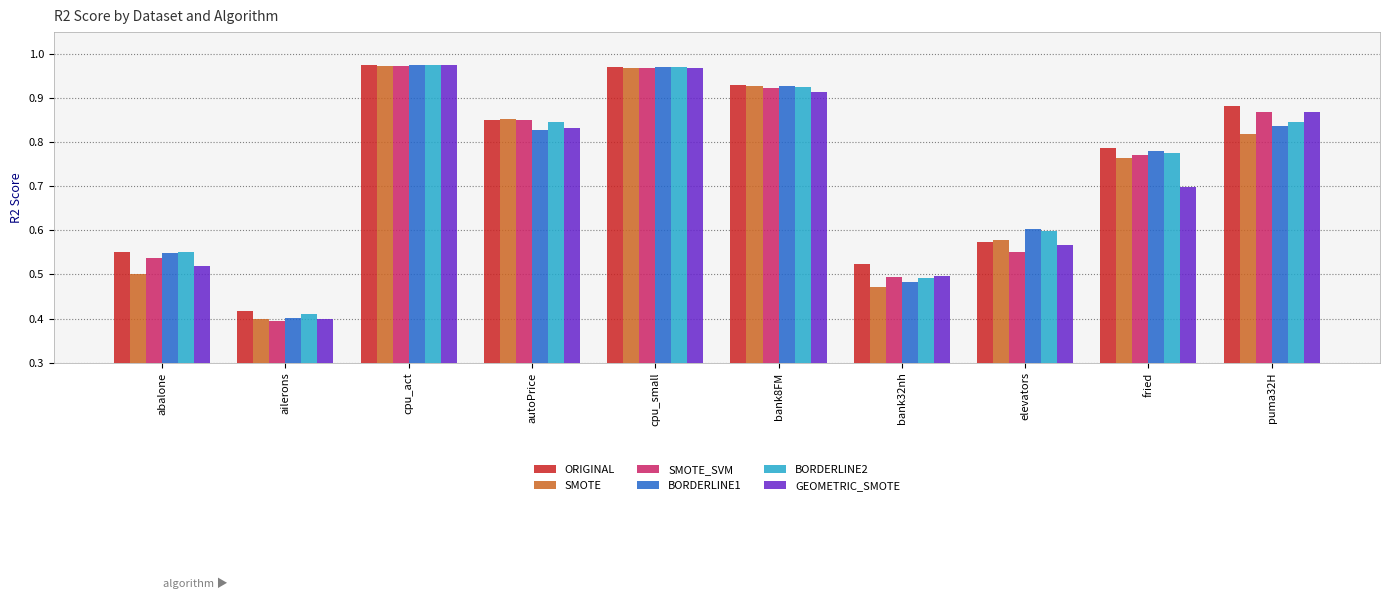

Which series changed the most between autoPrice and fried?

GEOMETRIC_SMOTE